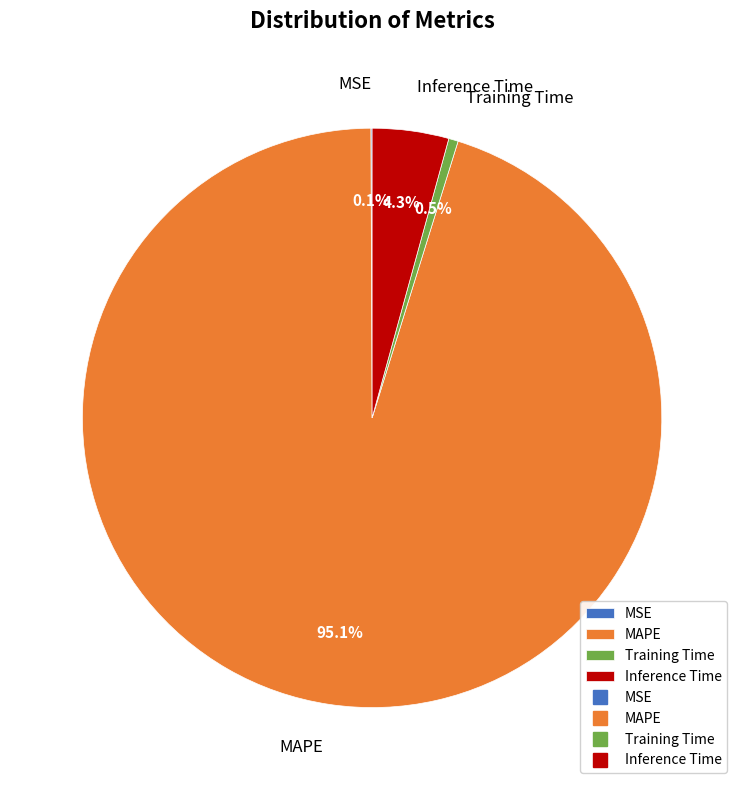

Which slice is the largest?

MAPE